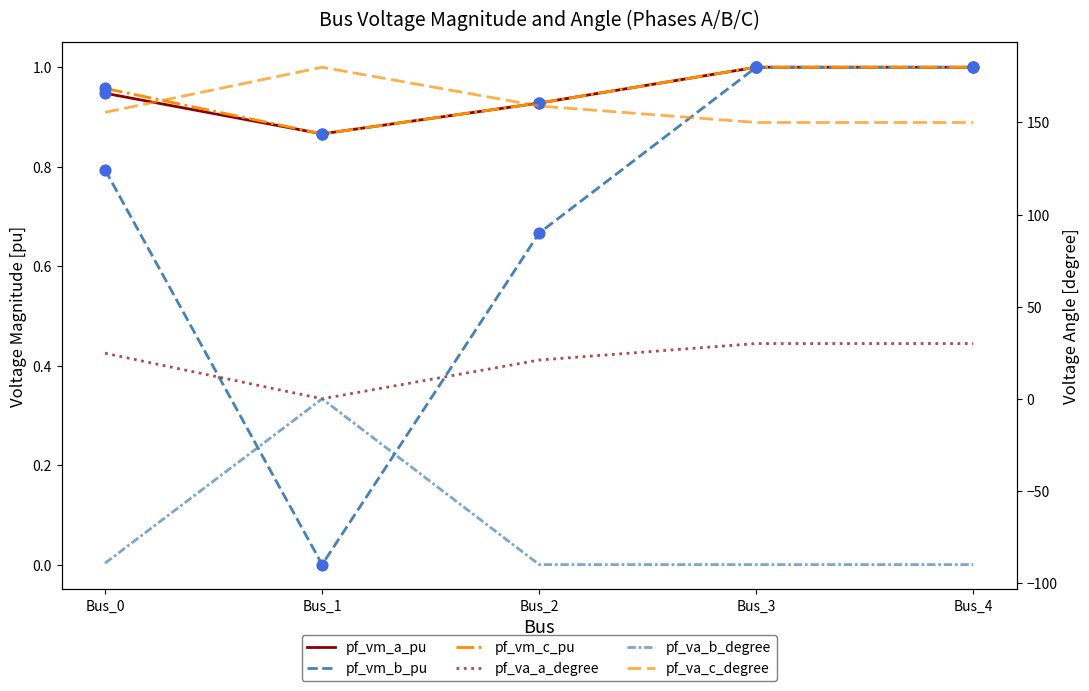

What is the total value across all series at Bus_1?

181.7